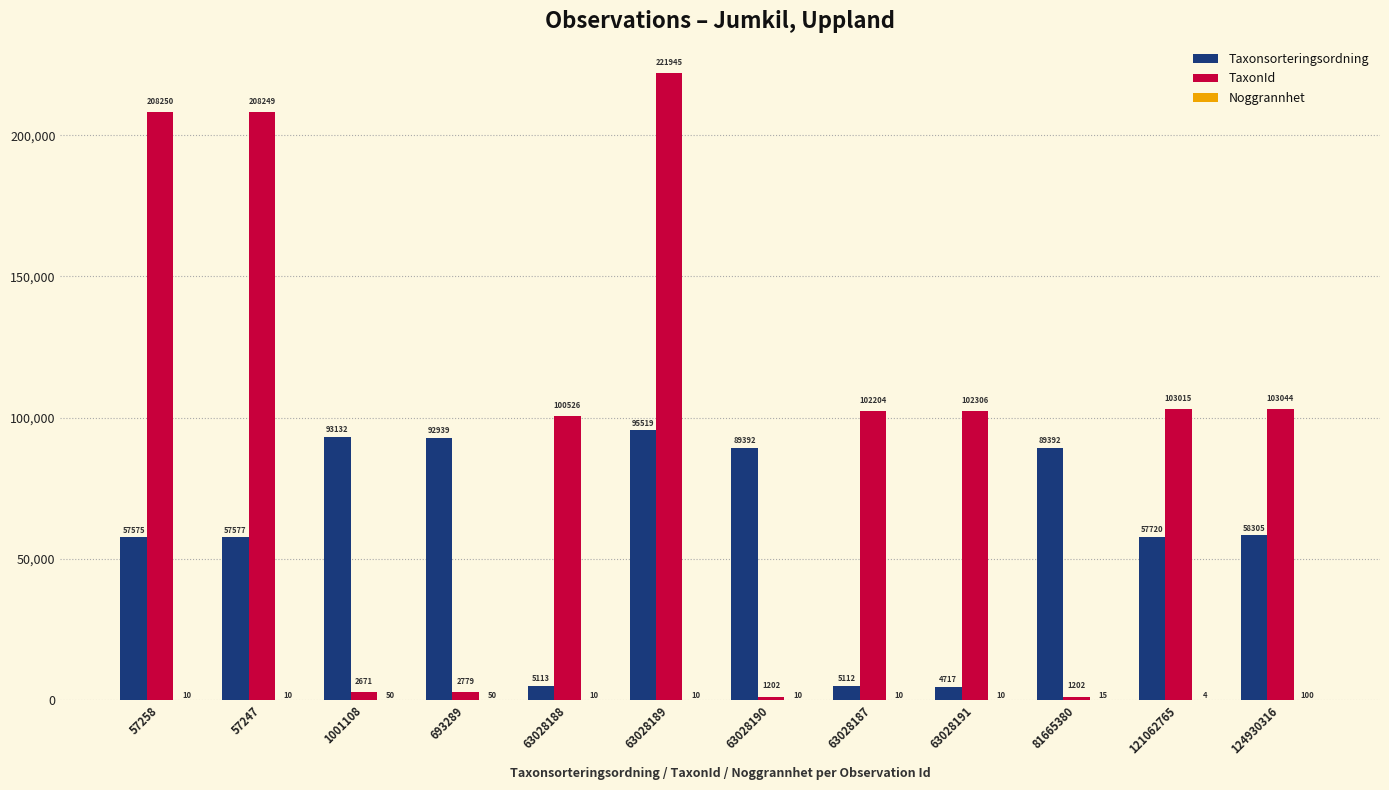

What is the sum of all TaxonId values?

1157393